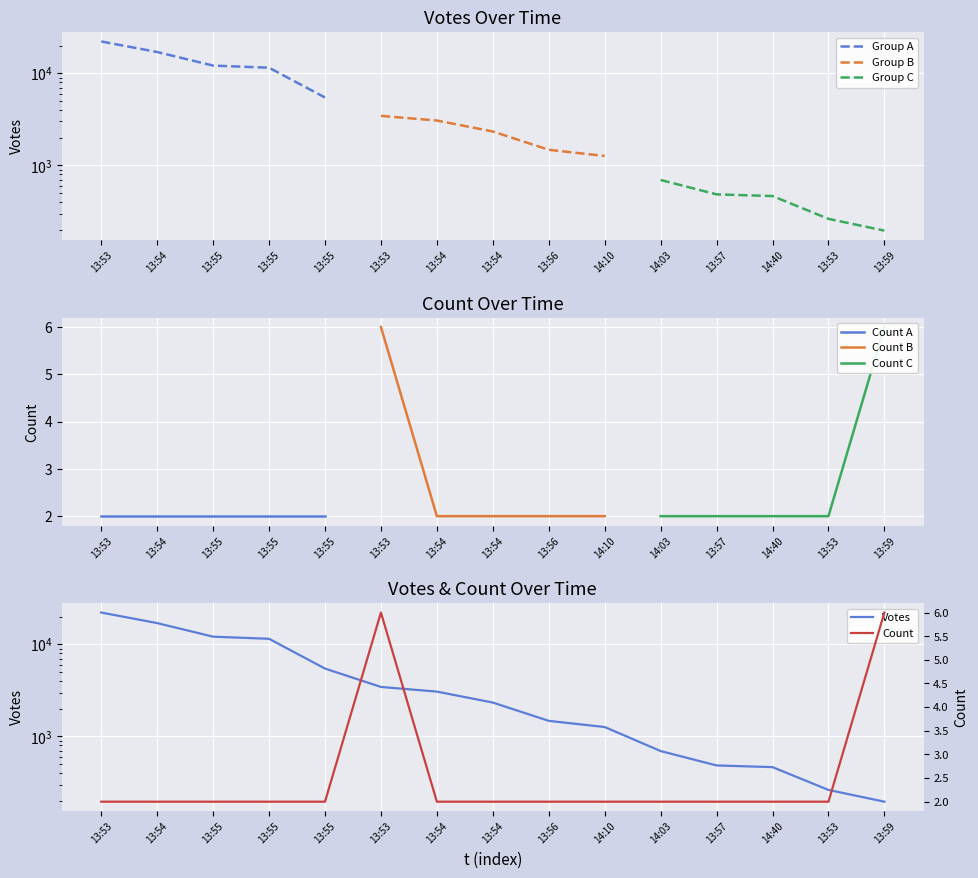

List the series in order of their overall mean, highest first.

Votes, Count